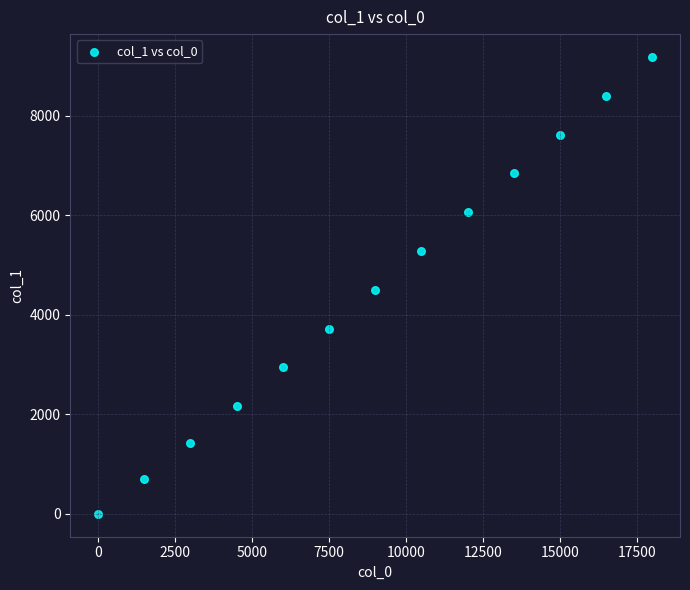

What is the range of X values (max minus min)?

18000